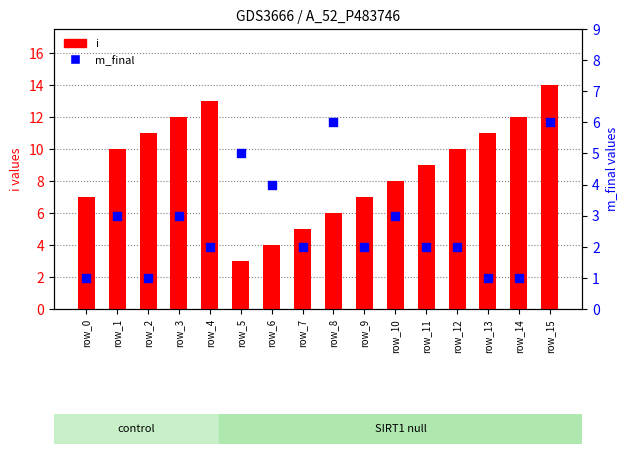

Which series contains the lowest Y value?

m_final